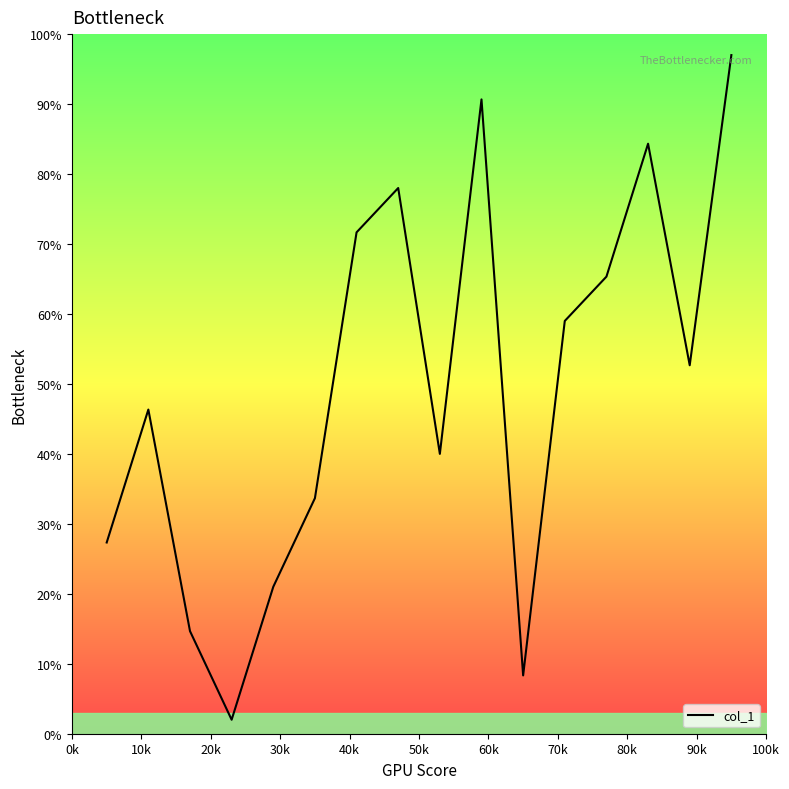

What is the minimum value shown in the chart?

2.0